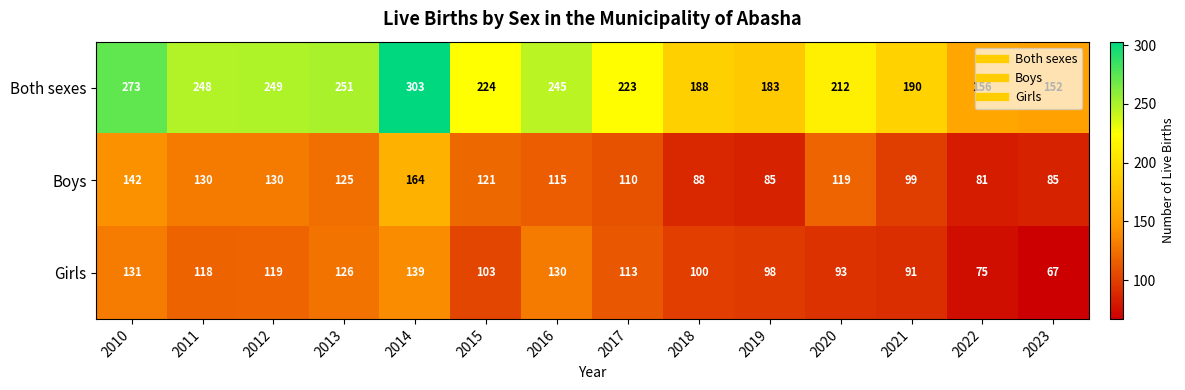

Rank the series at 2011 from highest to lowest value.

Both sexes, Boys, Girls